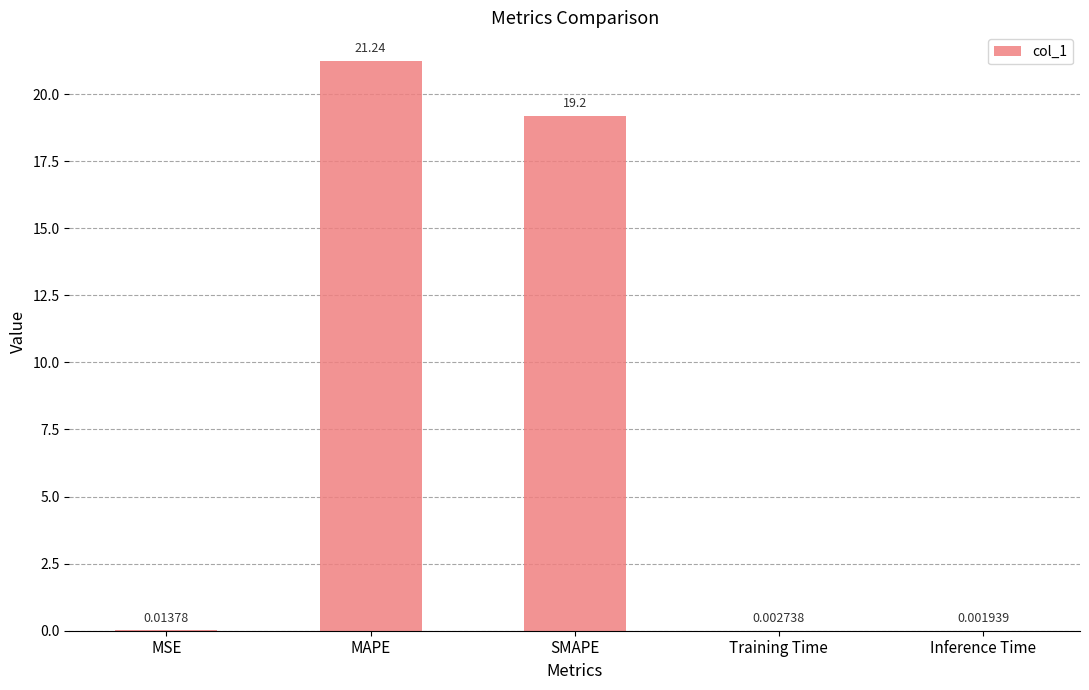

Where is the data nearest to the value 10?

SMAPE